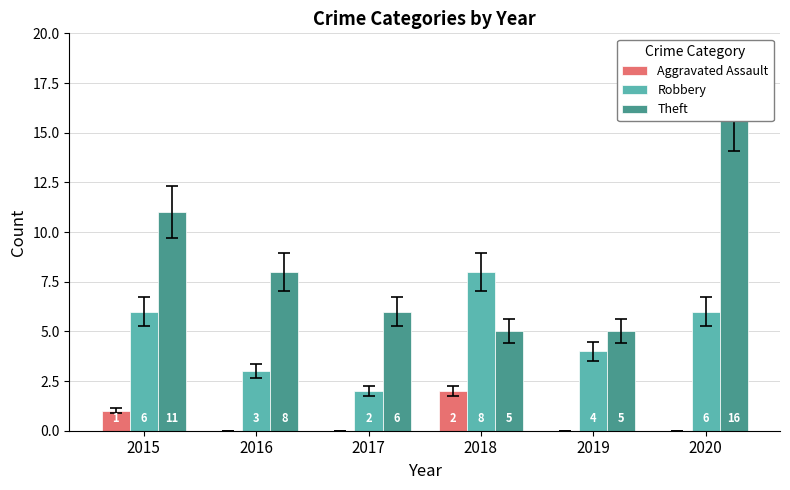

Rank the series by their average value, from lowest to highest.

Aggravated Assault, Robbery, Theft